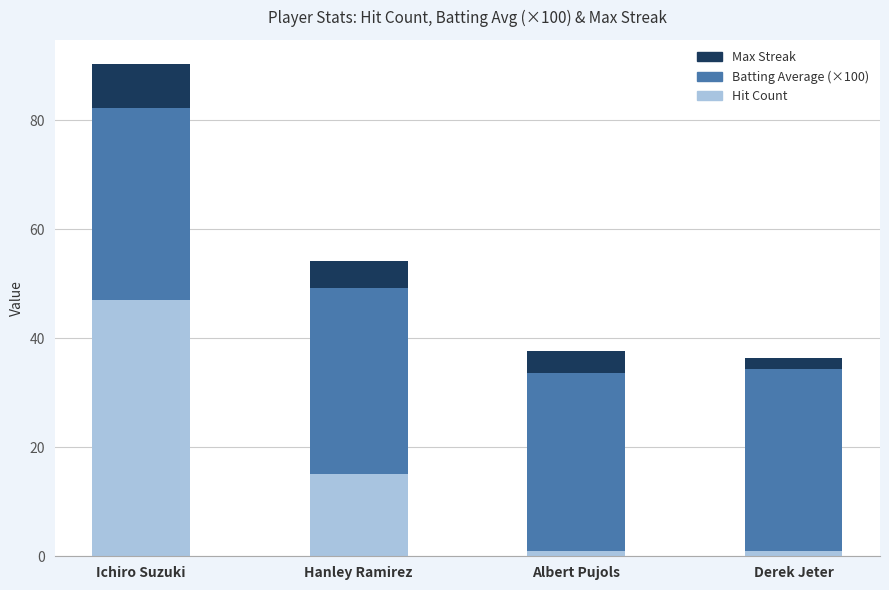

What is the minimum value for Hit Count?

1.0